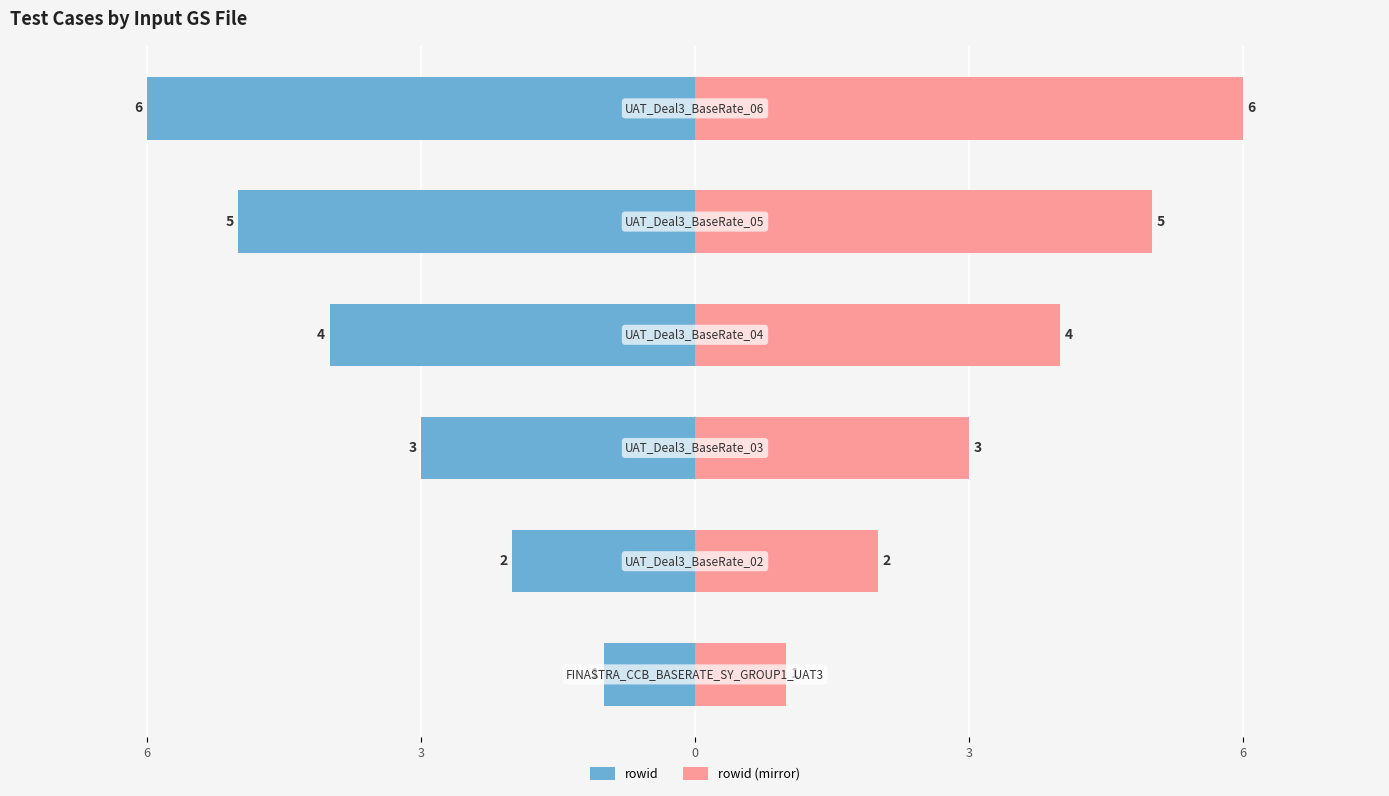

What is the difference between the maximum and minimum values in the rowid (mirror) series?

5